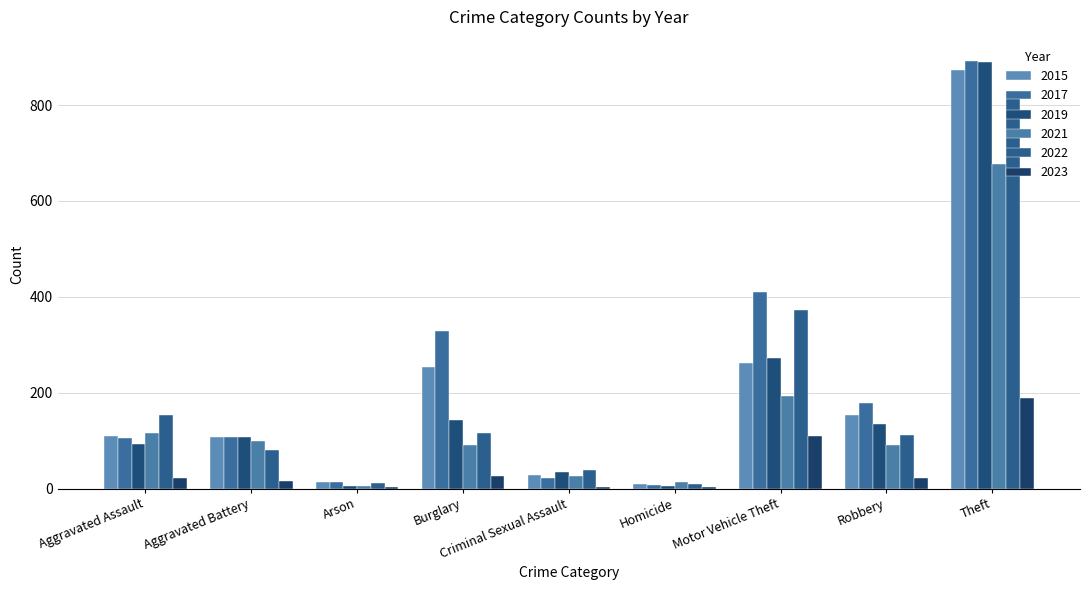

What is the average value of the 2015 series?

201